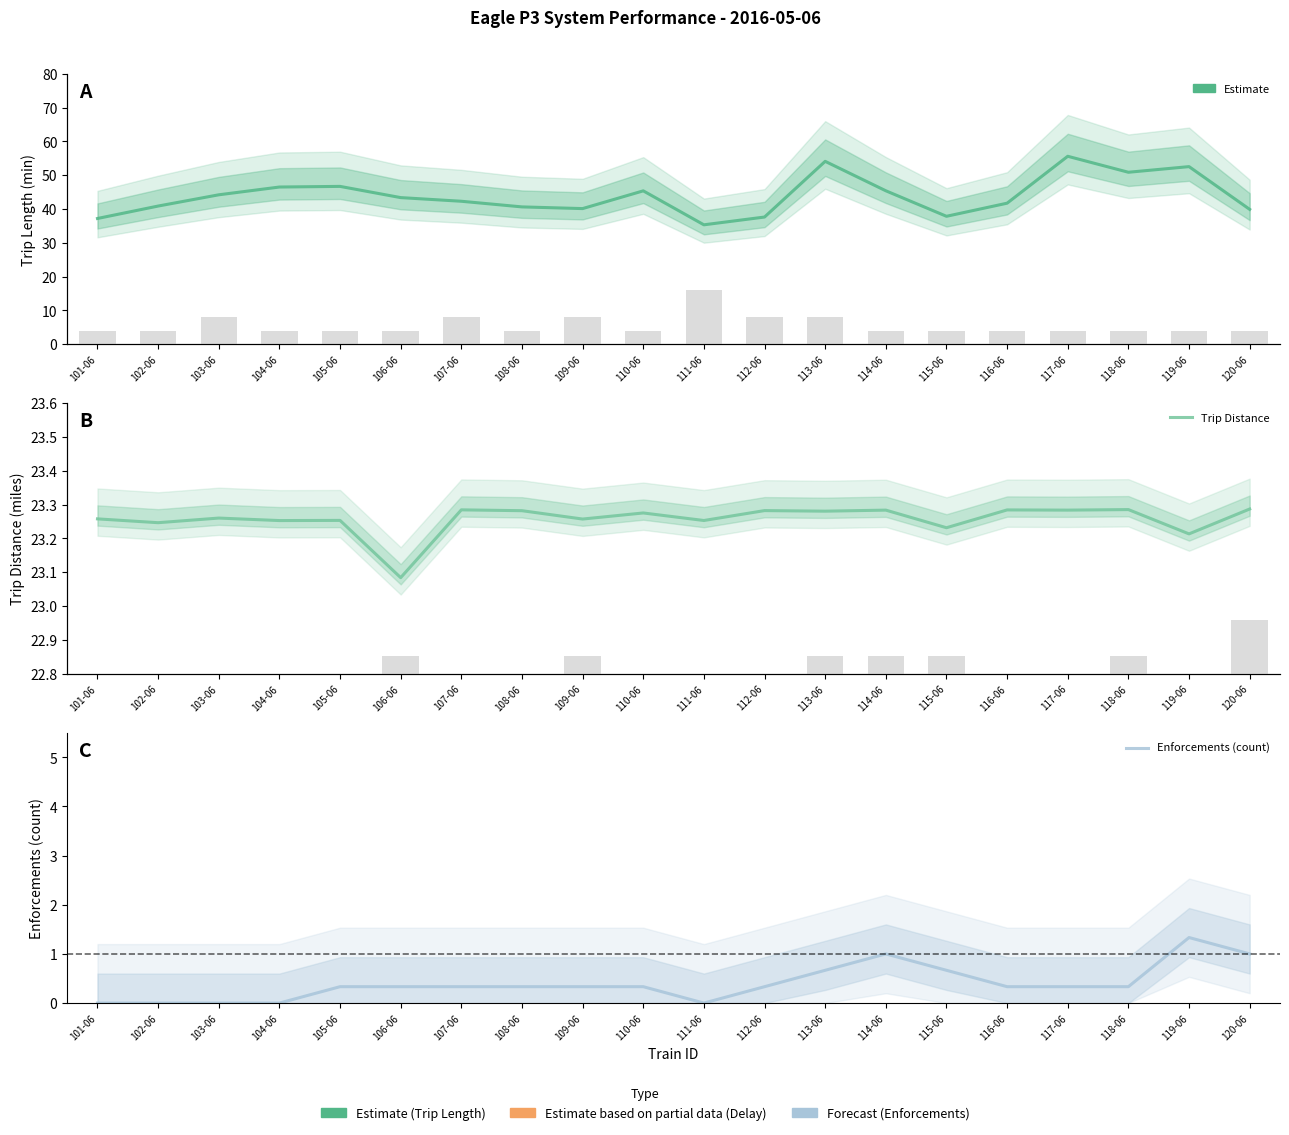

What is the total value across all series at 120-06?

64.2